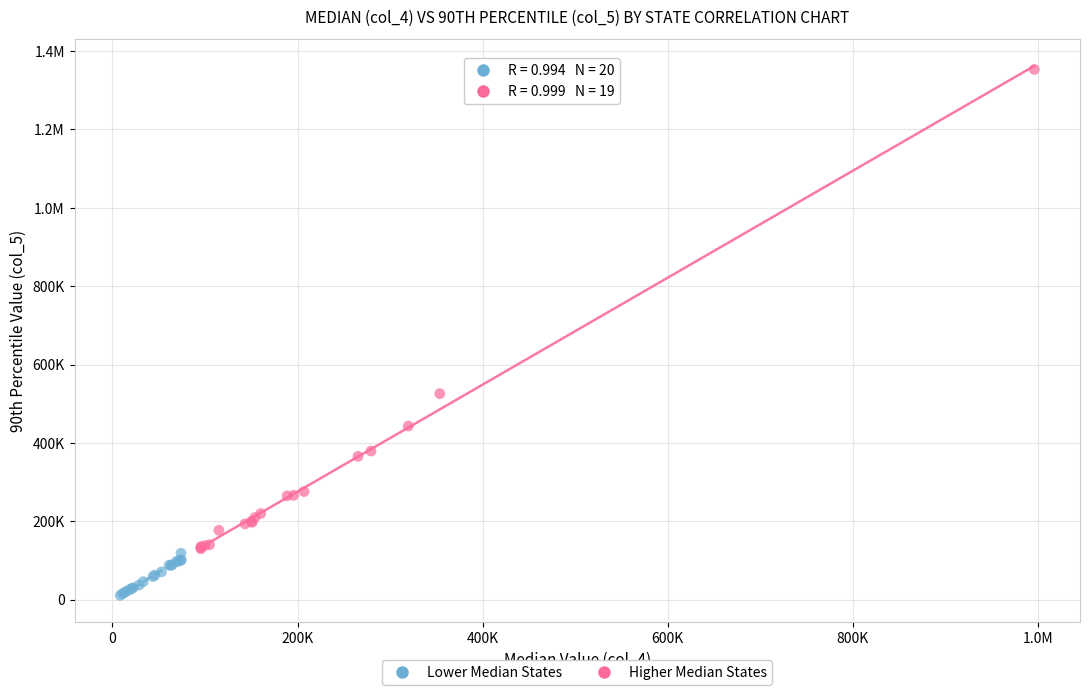

What are all the series names shown in the legend?

Lower Median States, Higher Median States